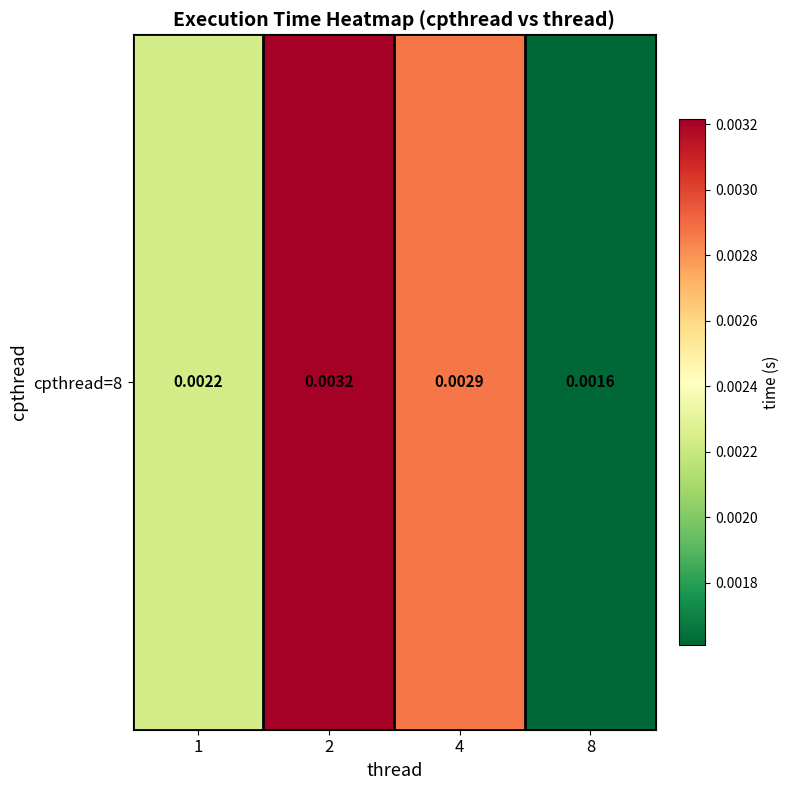

List the labels in order of value, largest first.

2, 4, 1, 8